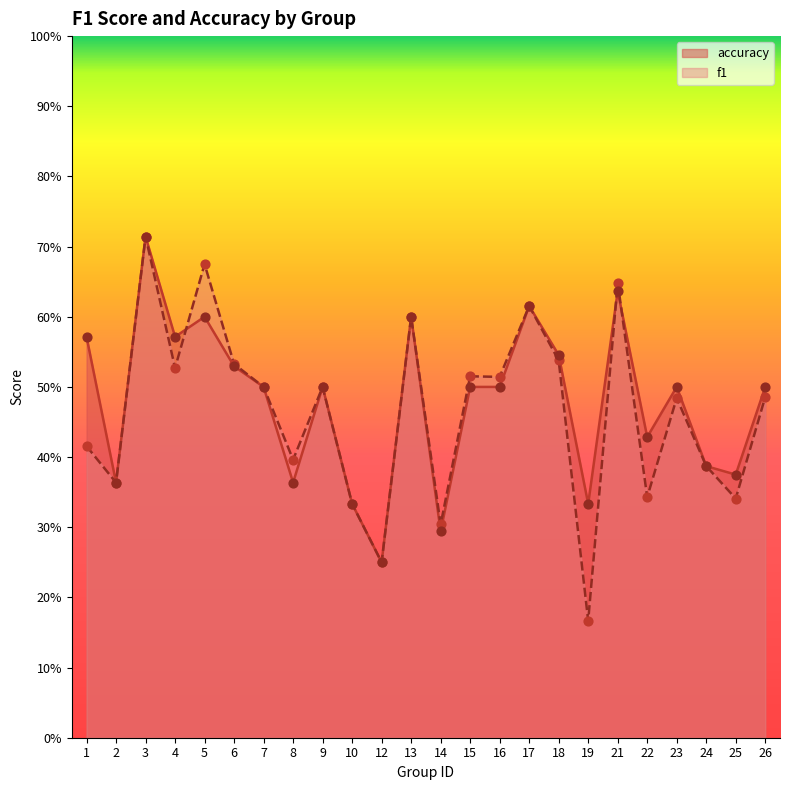

At which category is the sum across all series the highest?

3